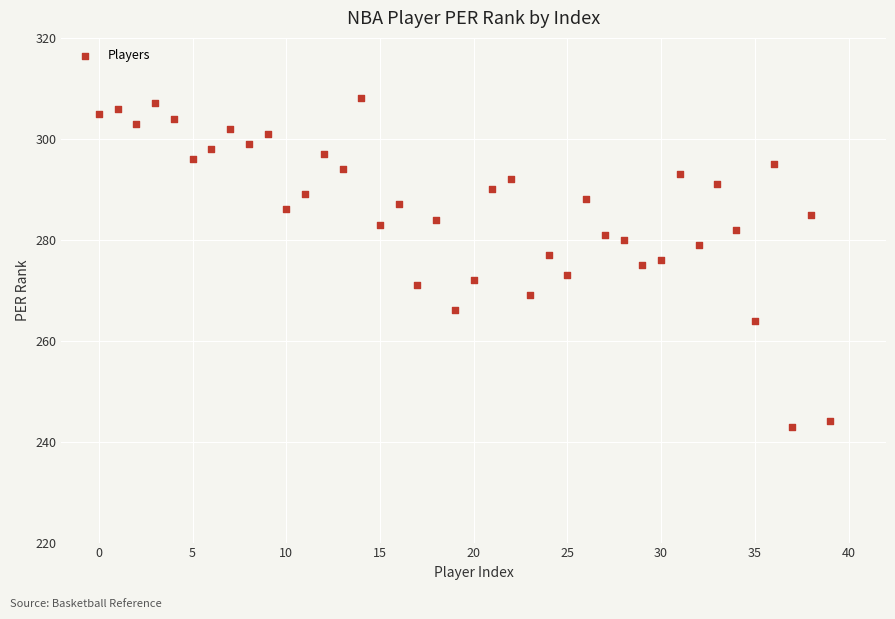

What is the range of Y values (max minus min)?

65